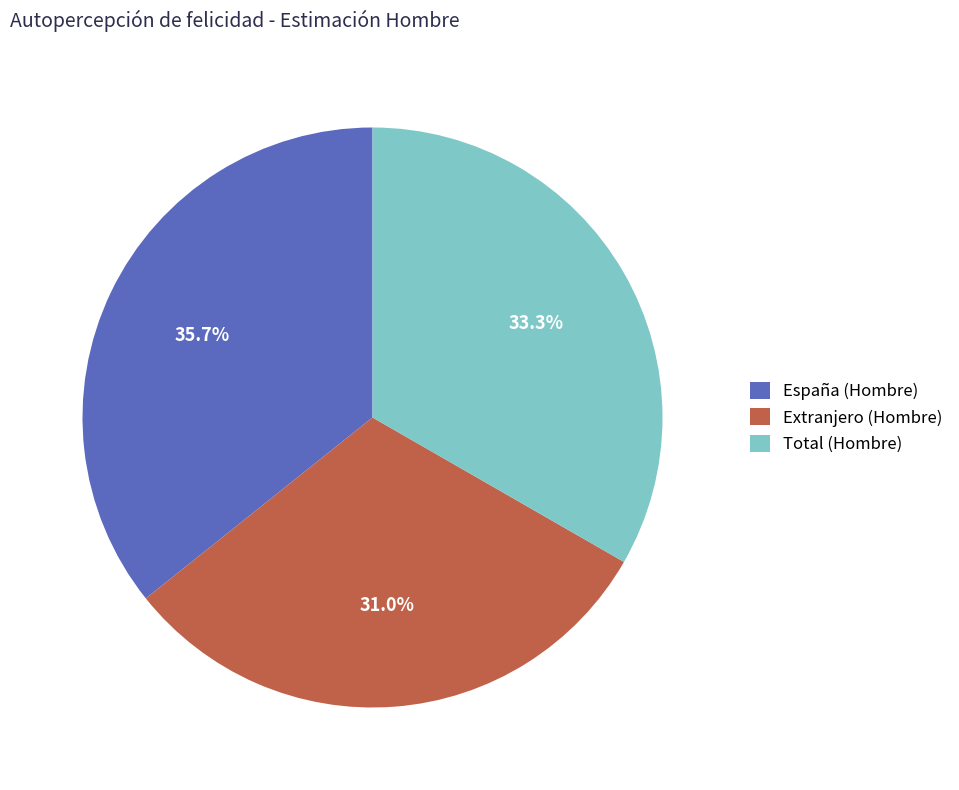

Does any single category account for the majority?

No